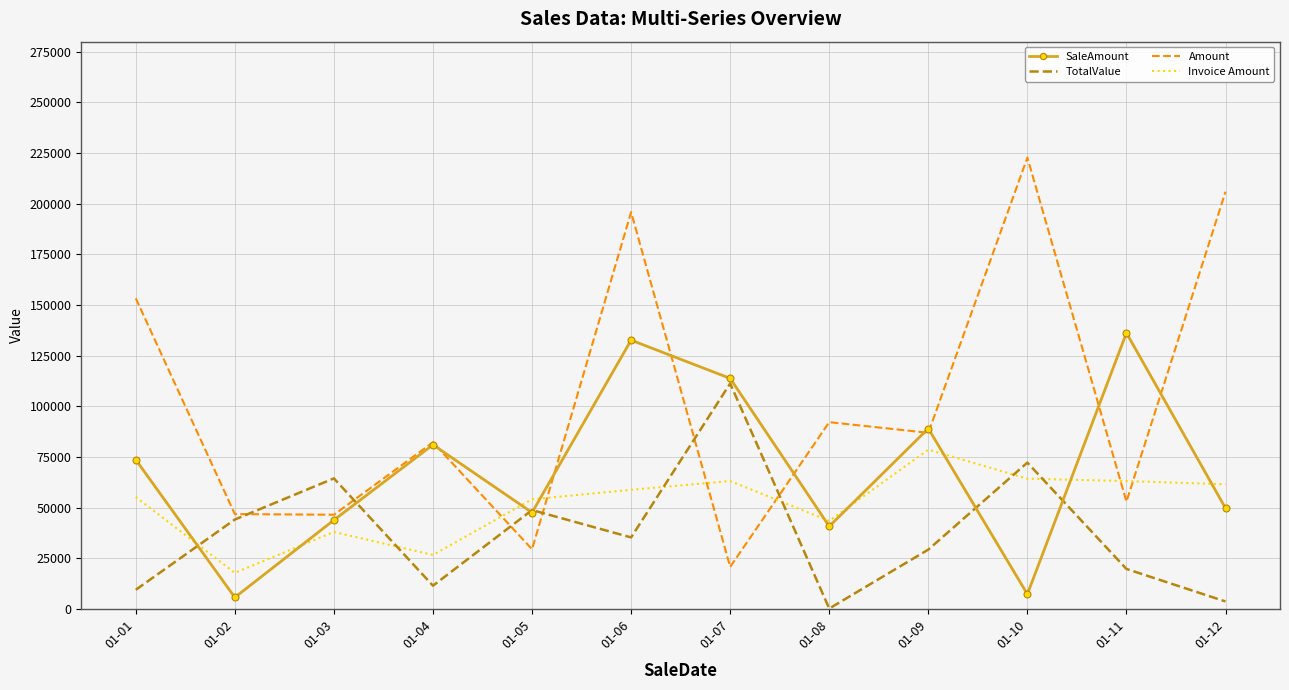

Rank the series by their average value, from lowest to highest.

TotalValue, Invoice Amount, SaleAmount, Amount